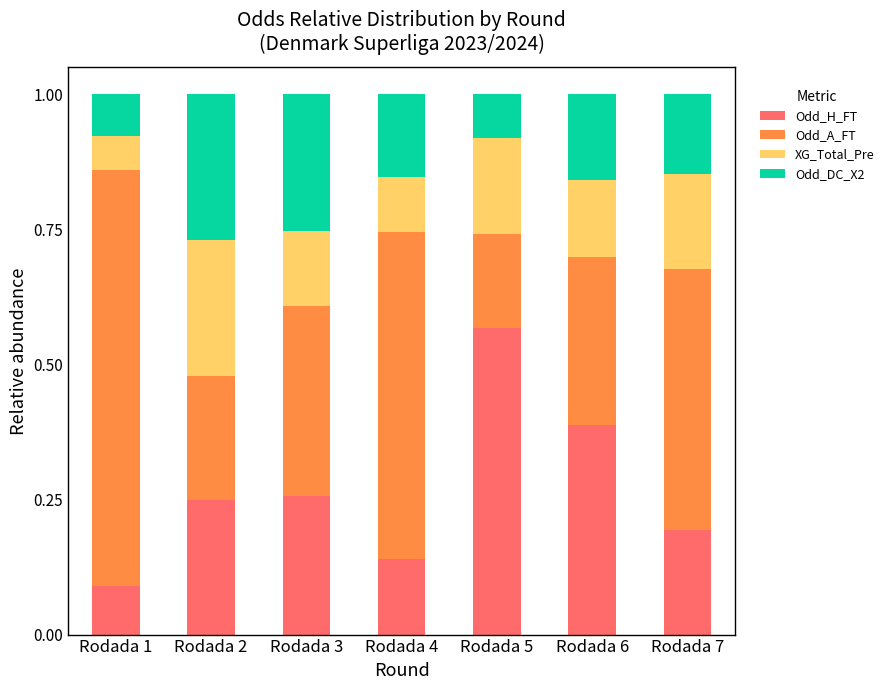

Are the bars grouped side by side (vs. stacked)?

No